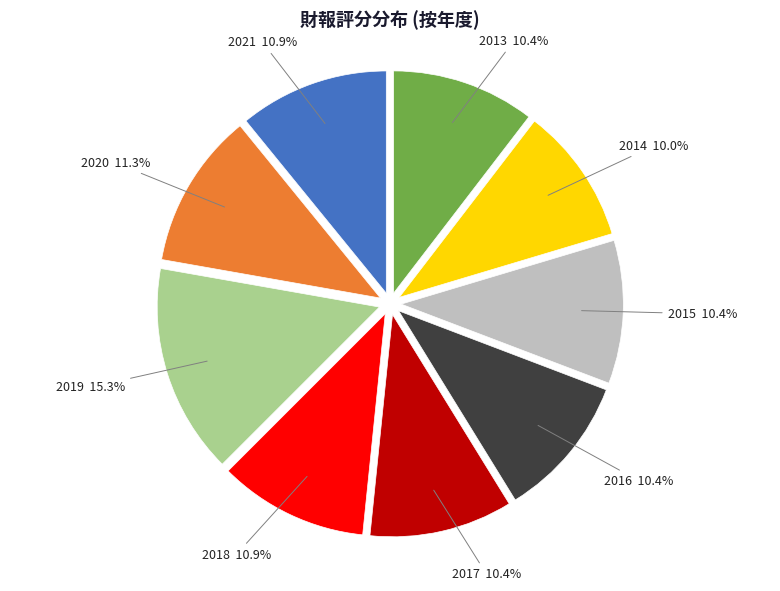

To the nearest percent, what portion does 2019 represent?

15%